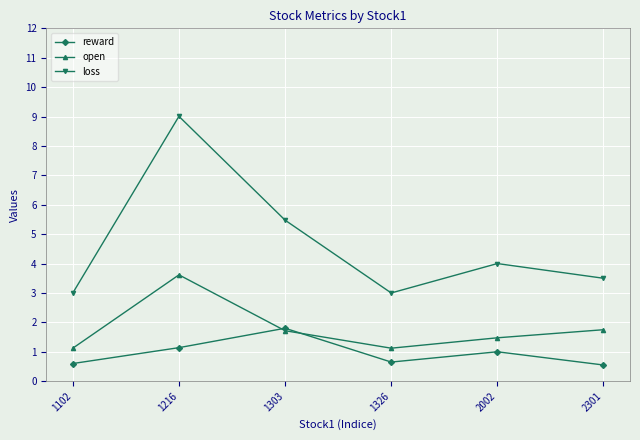

True or false: loss and open intersect in this chart.

False